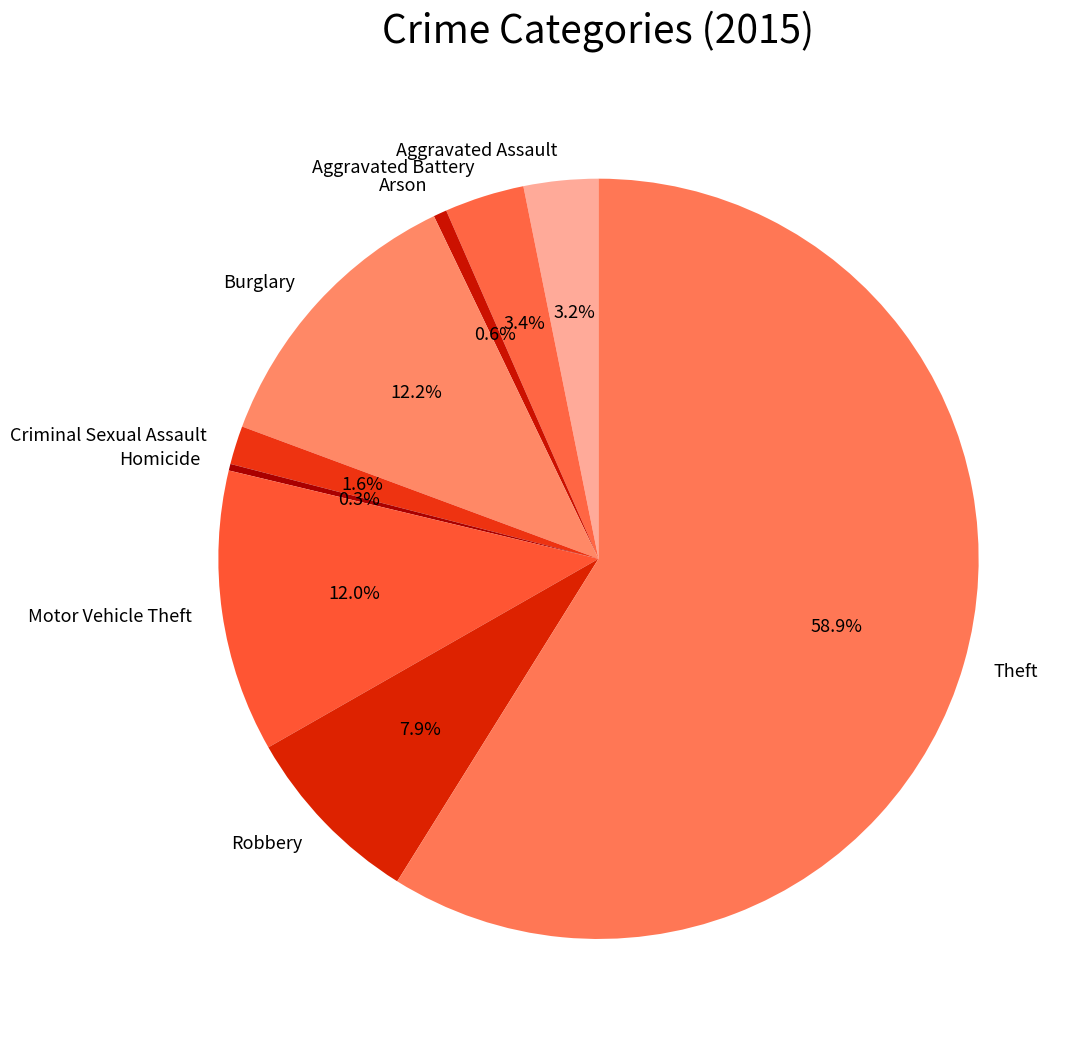

To the nearest percent, what is the difference between the Motor Vehicle Theft and Homicide slice percentages?

12%